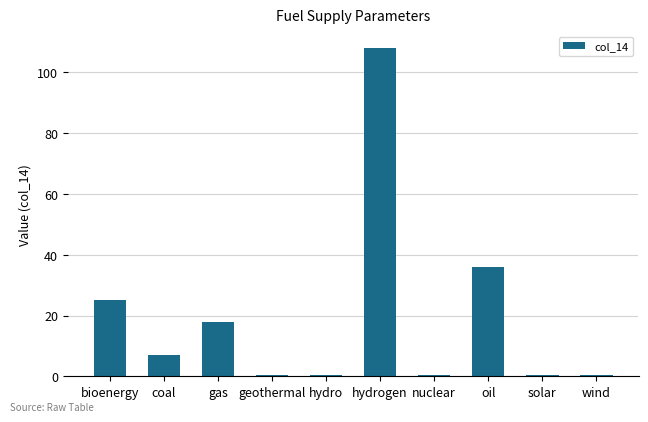

What is the value of the 6th bar from the left?

108.0